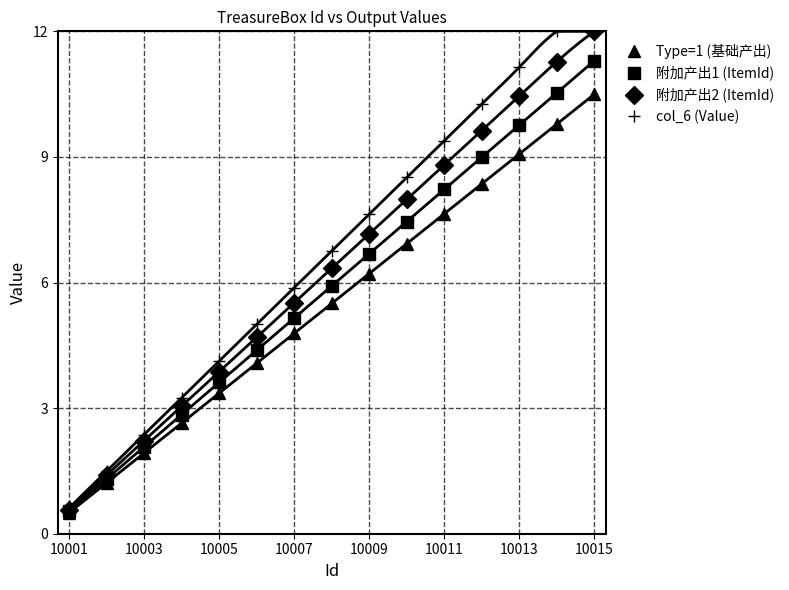

The value of col_6 (Value) at 10007 is 5.9. True or false?

True